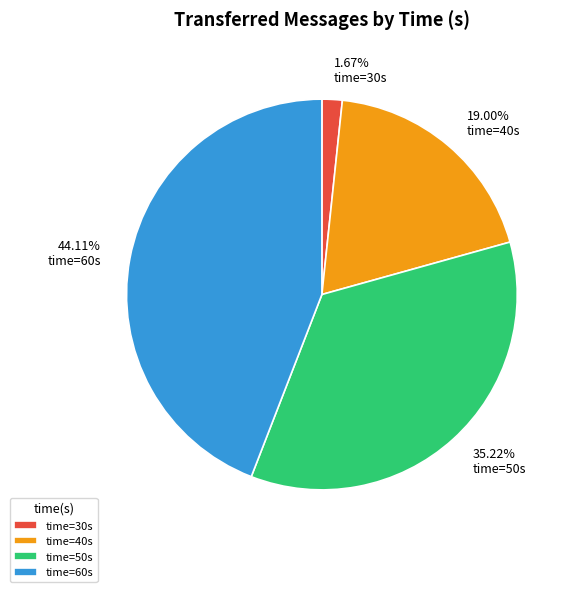

To the nearest percent, what is the average slice percentage?

25%